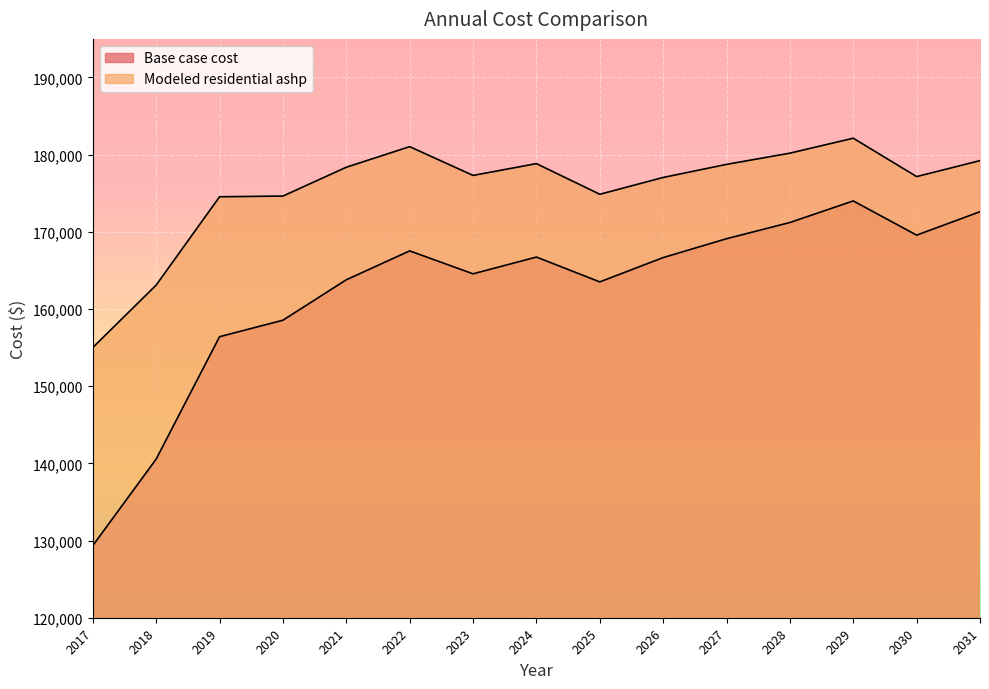

Which series has the largest total across all categories?

Modeled residential ashp